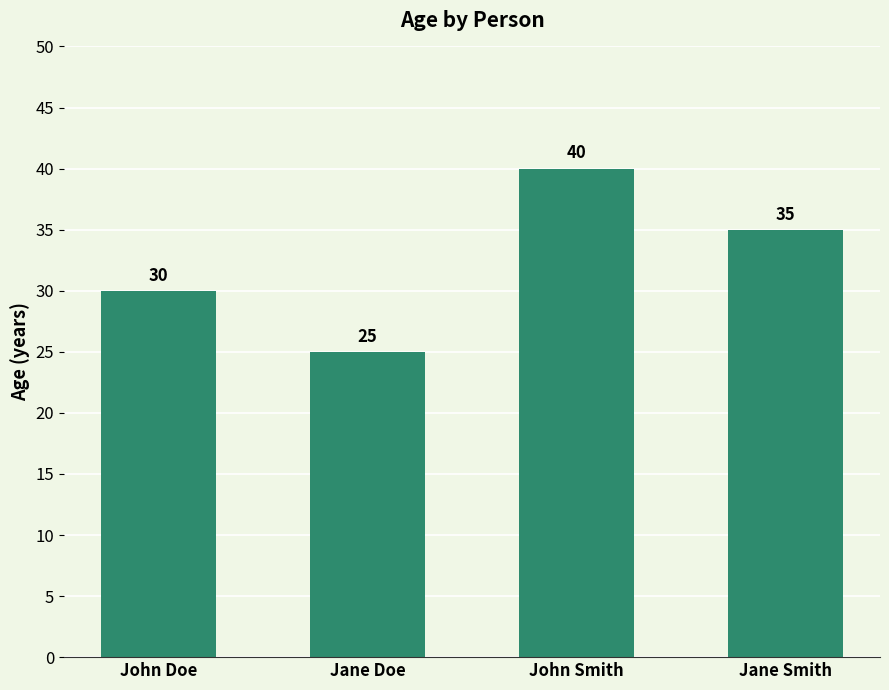

What is the difference between the maximum and minimum values?

15